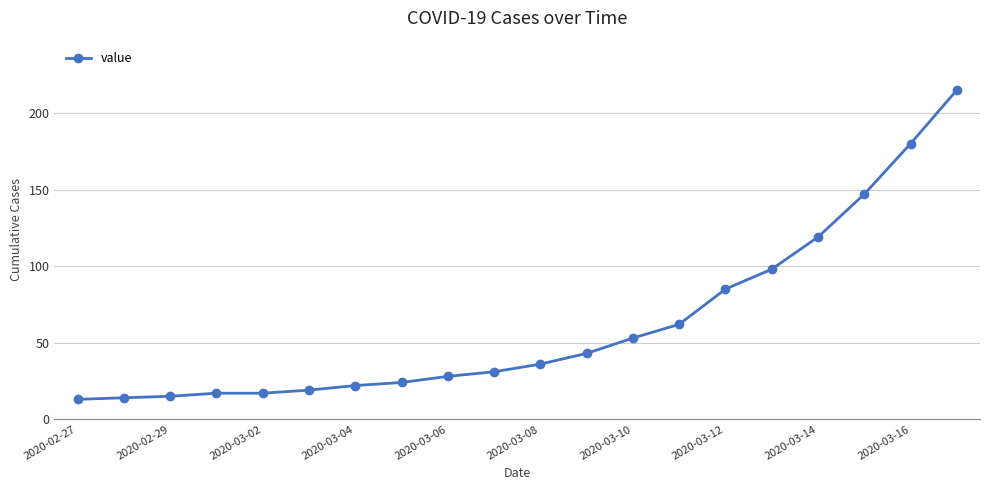

Count the number of categories in the chart.

20